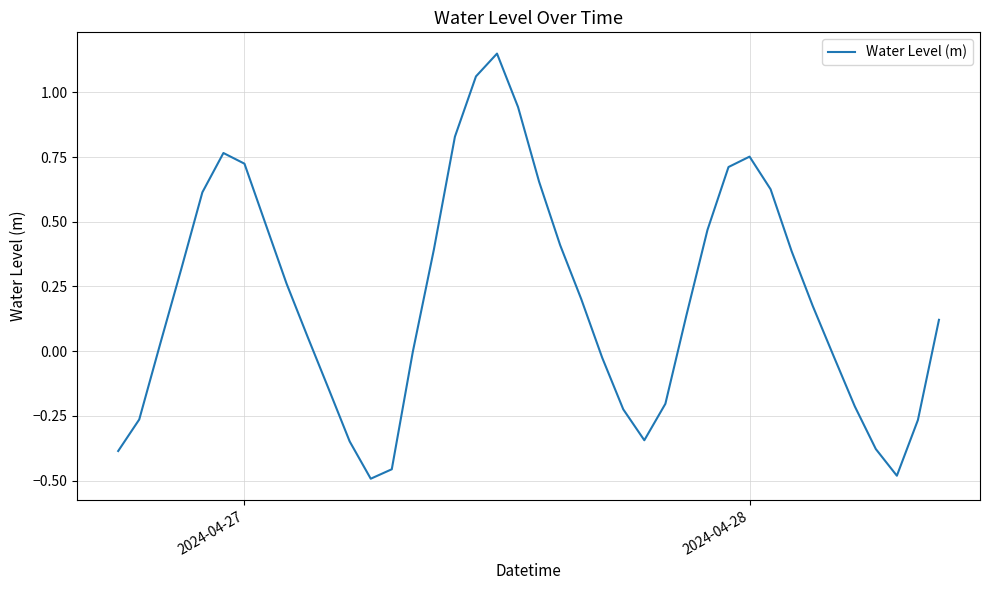

What is the difference between the maximum and minimum values?

1.6